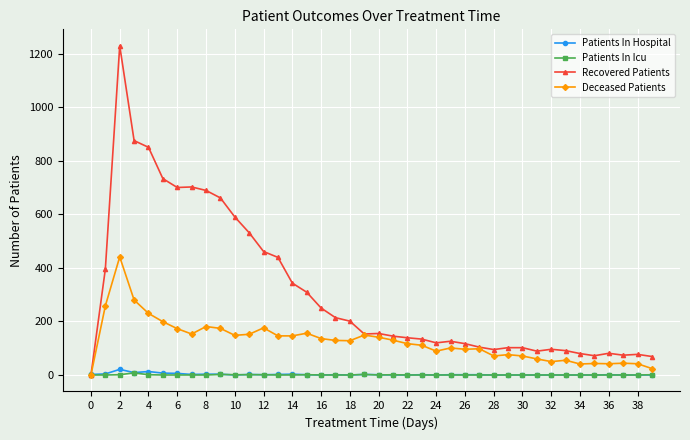

What is the maximum value shown in the chart?

1229